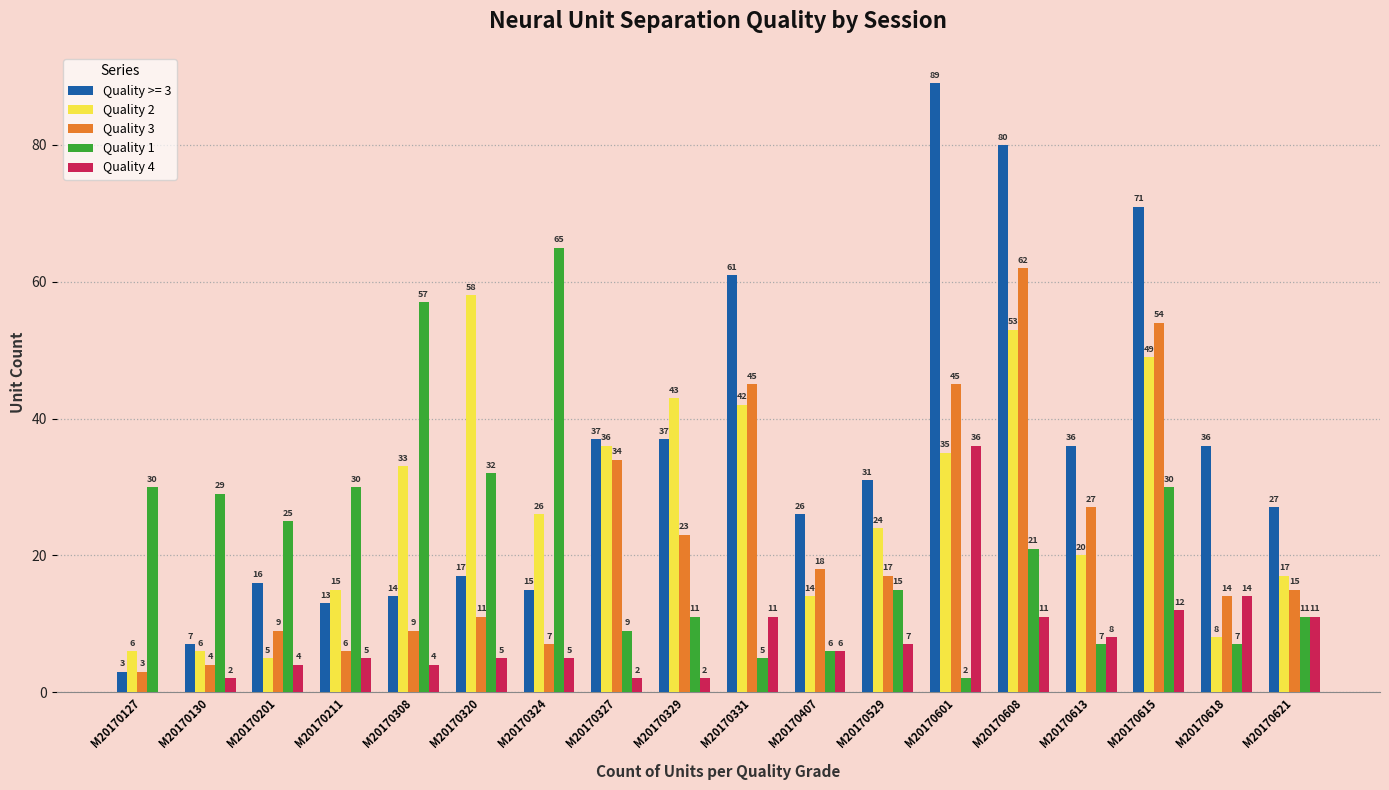

At which label does Quality 4 first exceed 6?

M20170331